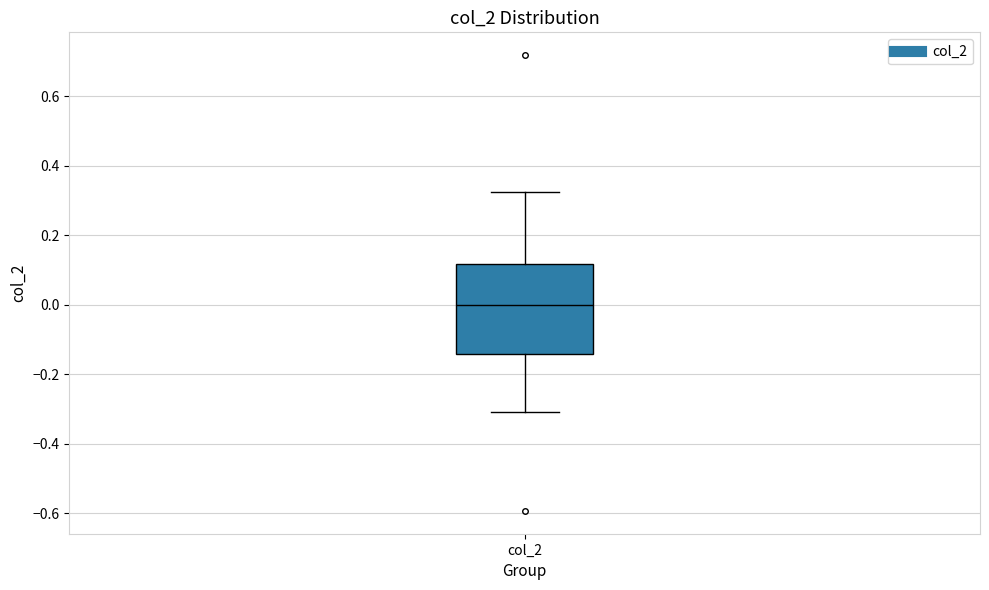

Transcribe this box plot: give where the median line is, the range the box spans, and where the two whiskers end, as read against the y-axis. The values are not printed on the chart, so give them approximately, as read against the axis.

median 0.00, box -0.14 to 0.12, whiskers -0.30 to 0.32